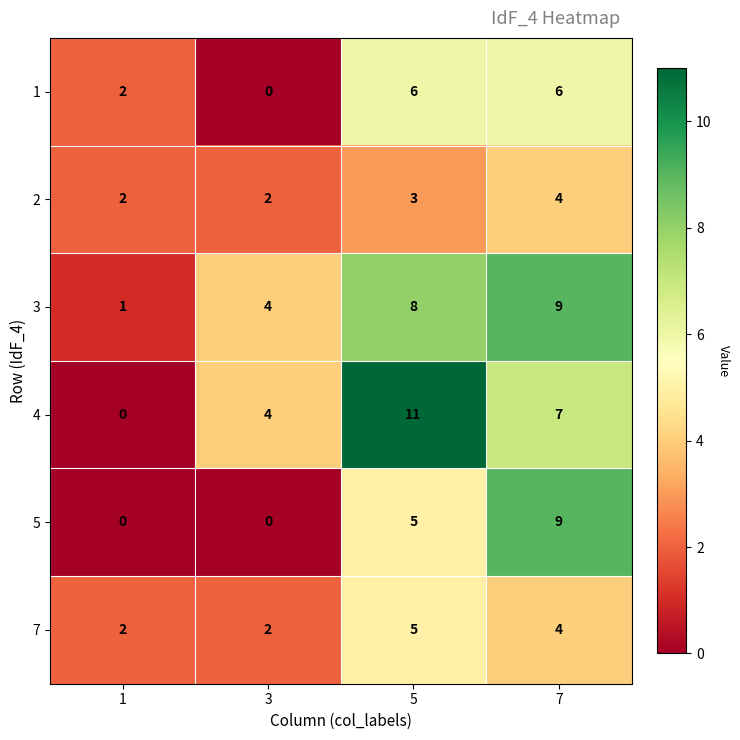

Is it true that 7 equals 5 at 5?

True